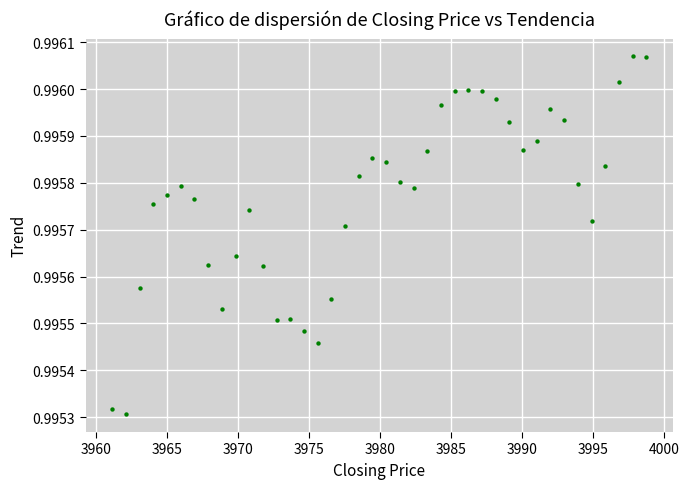

What is the range of X values (max minus min)?

37.6